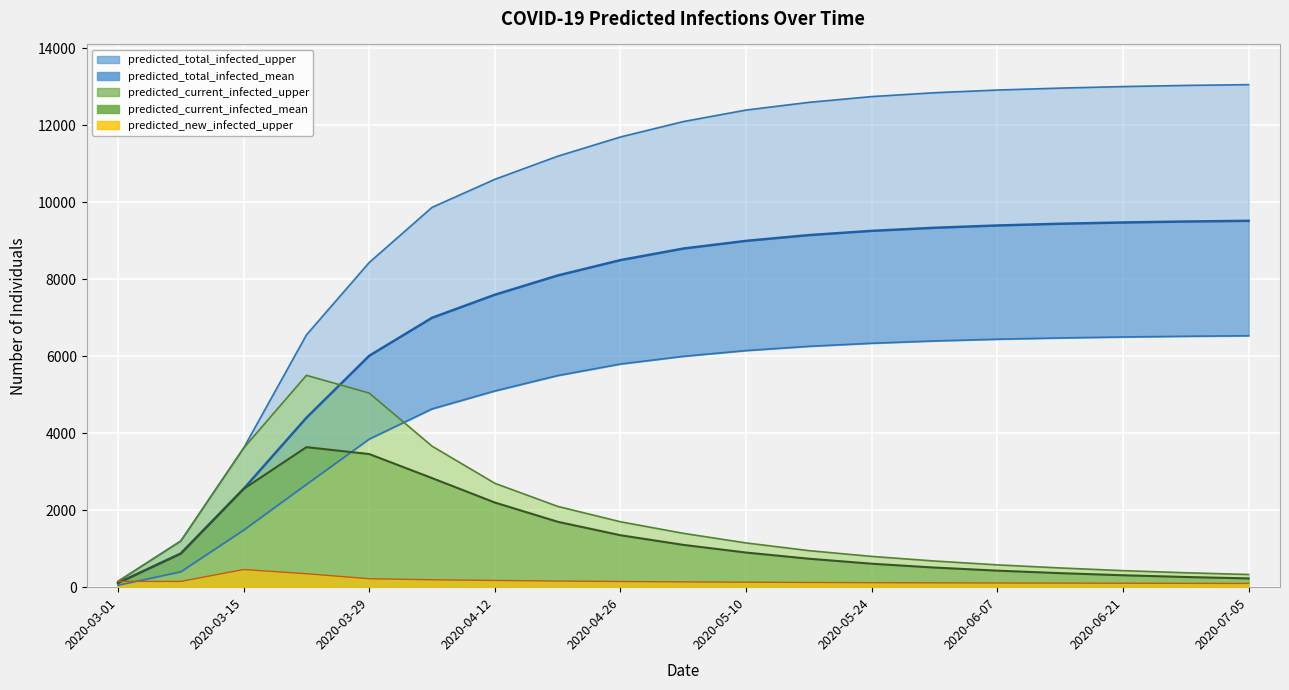

Is the value of predicted_current_infected_mean at 2020-03-01 greater than the value of predicted_total_infected_lower at 2020-07-05?

No